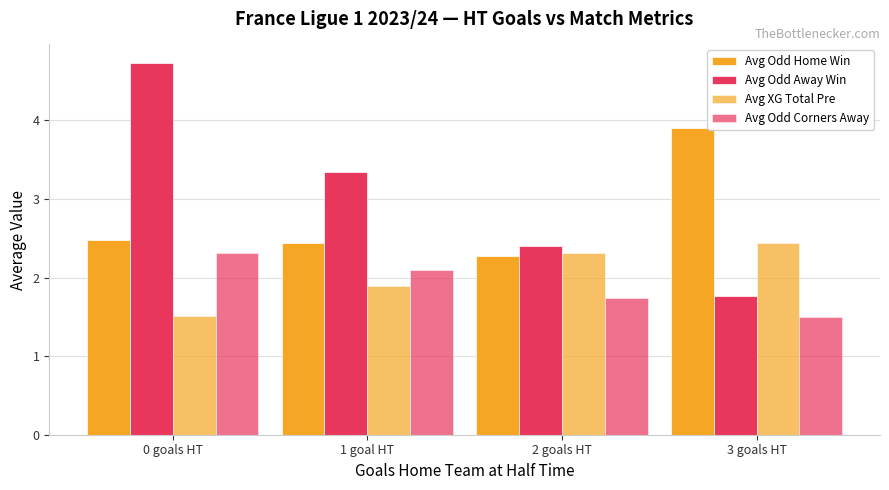

At which label is Avg Odd Corners Away closest to 1?

3 goals HT